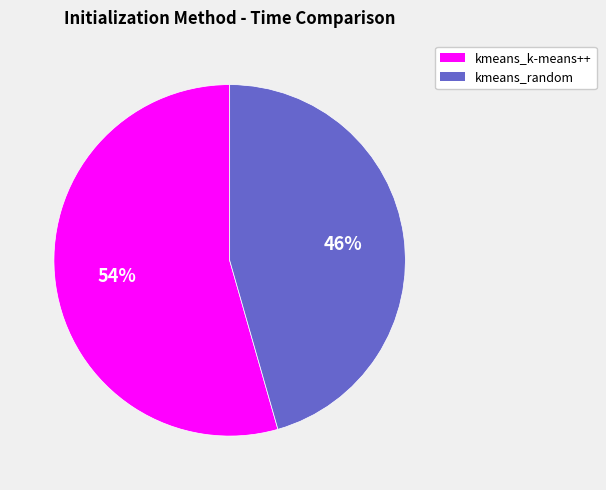

Do kmeans_random and kmeans_k-means++ together represent more than half of the pie?

Yes